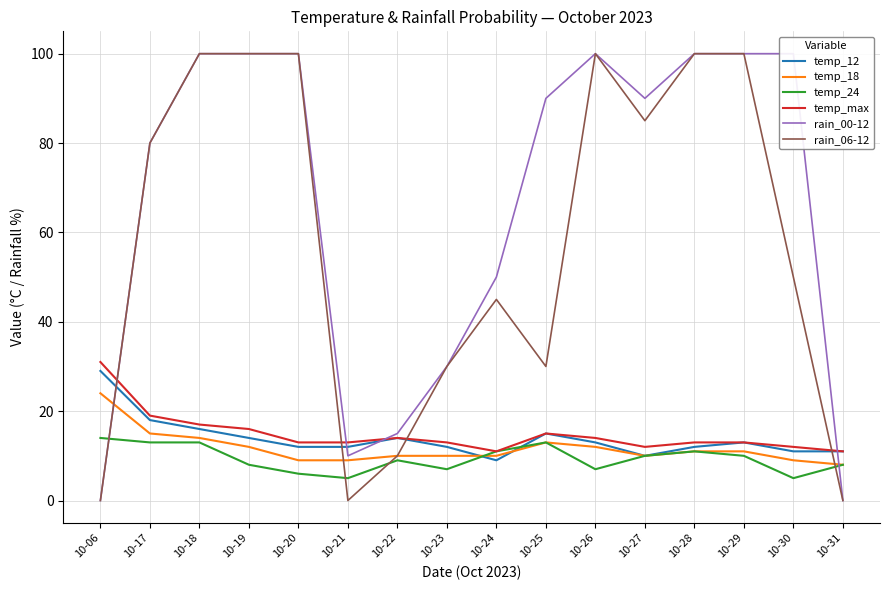

Read the temp_12 value at 10-18, to the nearest 5.

15